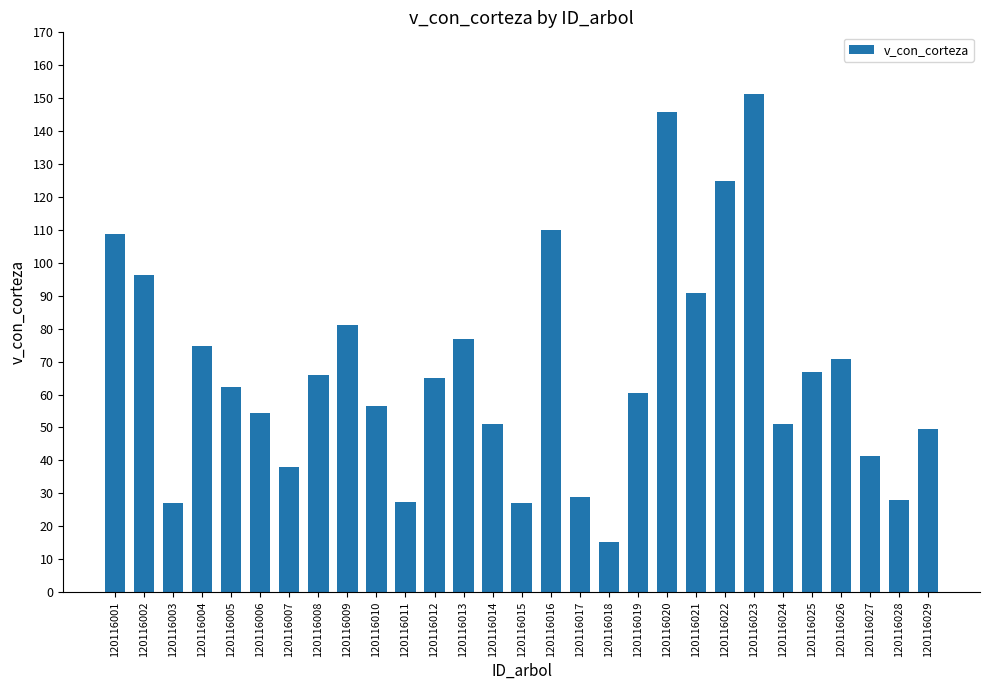

What is the sum of the values at 120116027 and 120116009?

122.3